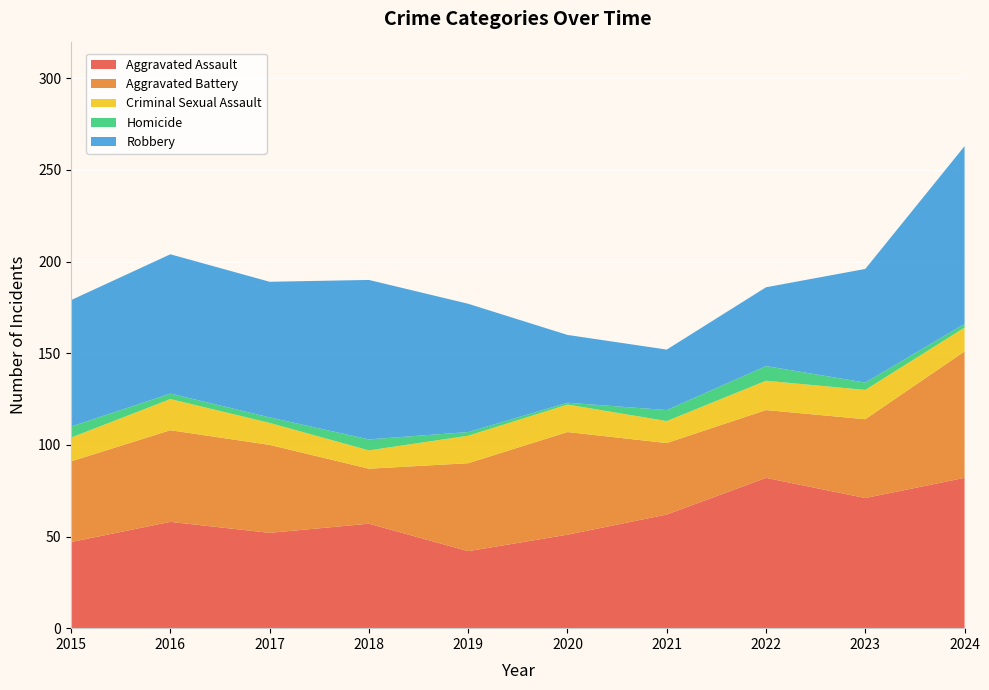

Reading left to right, what are all the values shown in this chart?

Aggravated Assault: 2015=47	2016=58	2017=52	2018=57	2019=42	2020=51	2021=62	2022=82	2023=71	2024=82
Aggravated Battery: 2015=44	2016=50	2017=48	2018=30	2019=48	2020=56	2021=39	2022=37	2023=43	2024=69
Criminal Sexual Assault: 2015=13	2016=17	2017=12	2018=10	2019=15	2020=15	2021=12	2022=16	2023=16	2024=13
Homicide: 2015=6	2016=3	2017=3	2018=6	2019=2	2020=1	2021=6	2022=8	2023=4	2024=2
Robbery: 2015=69	2016=76	2017=74	2018=87	2019=70	2020=37	2021=33	2022=43	2023=62	2024=97